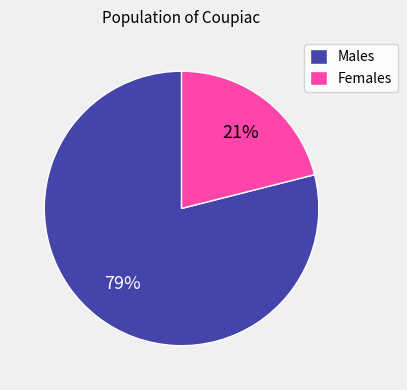

Rank the categories by value from lowest to highest.

Females, Males